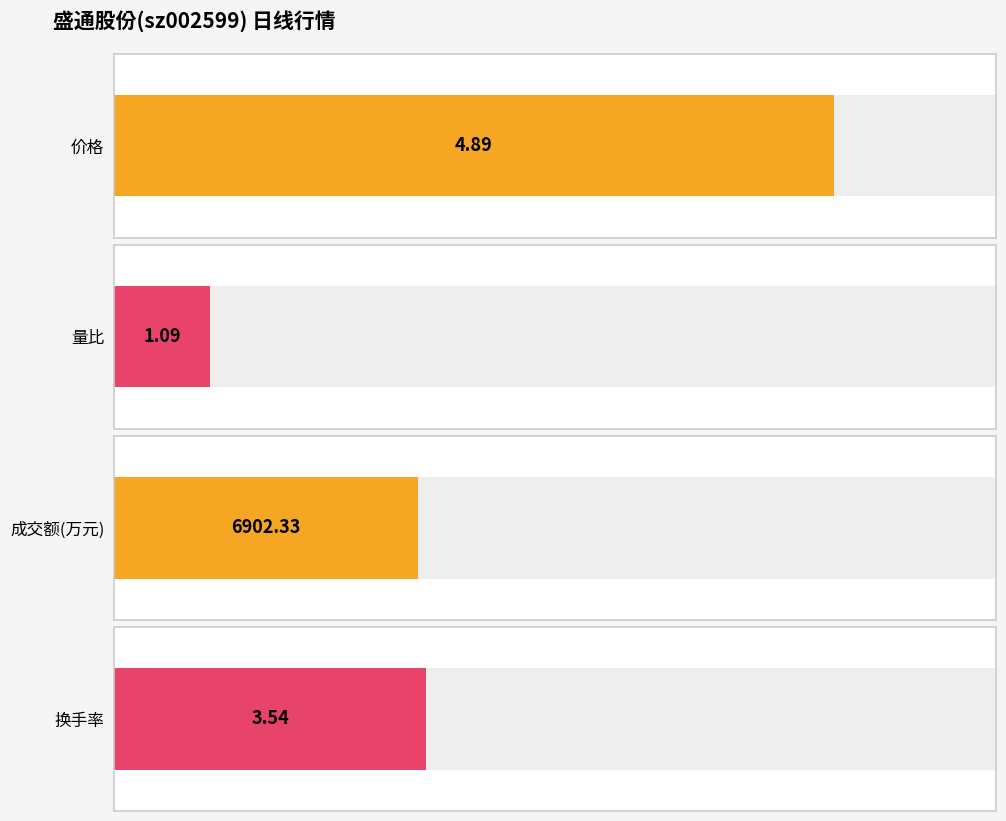

Is it true that 价格 equals 2.0 at 11-10?

False